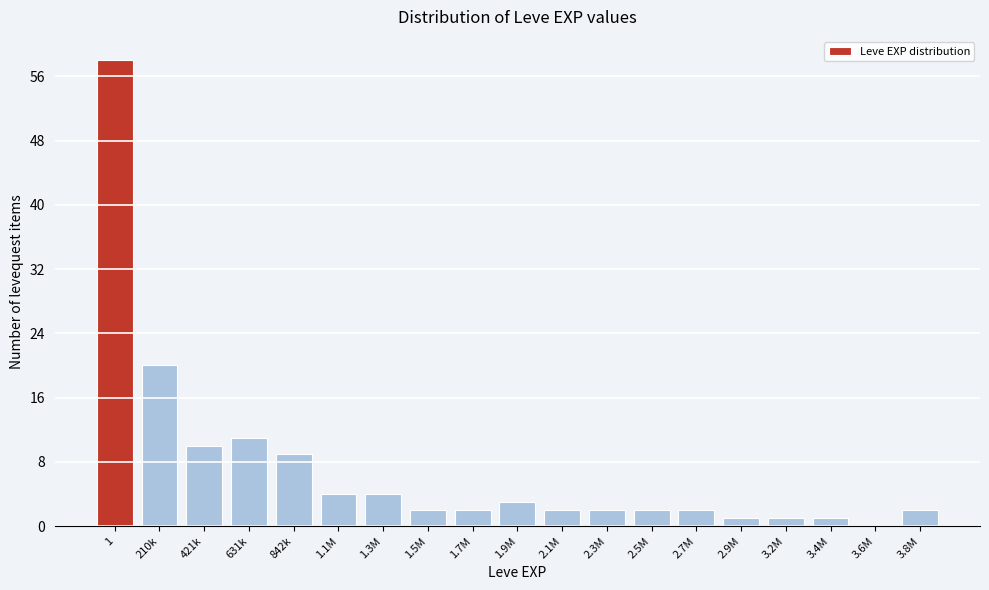

Reading right to left, transcribe all the data shown in this chart.

3.8M=2	3.6M=0	3.4M=1	3.2M=1	2.9M=1	2.7M=2	2.5M=2	2.3M=2	2.1M=2	1.9M=3	1.7M=2	1.5M=2	1.3M=4	1.1M=4	842k=9	631k=11	421k=10	210k=20	1=58